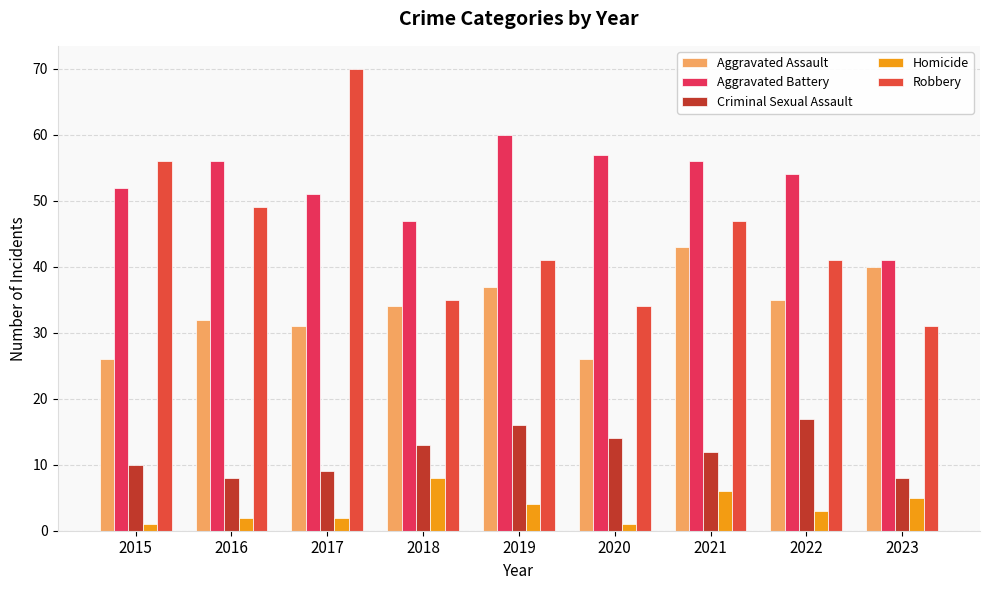

Rank the categories by Robbery value from highest to lowest.

2017, 2015, 2016, 2021, 2019, 2022, 2018, 2020, 2023